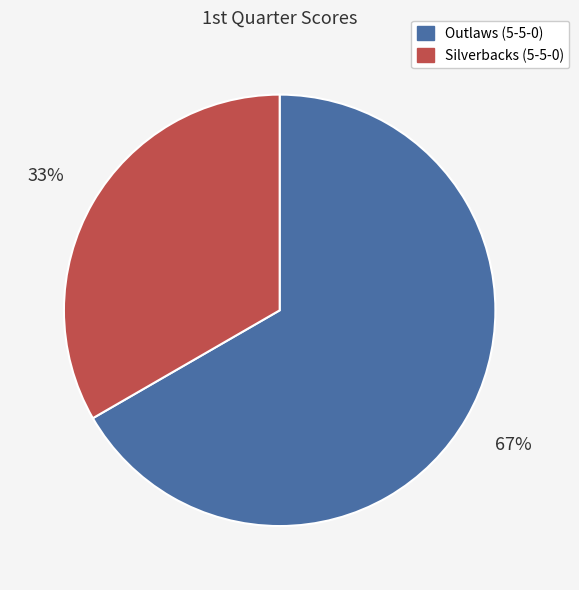

Rank the categories by value from highest to lowest.

Outlaws (5-5-0), Silverbacks (5-5-0)